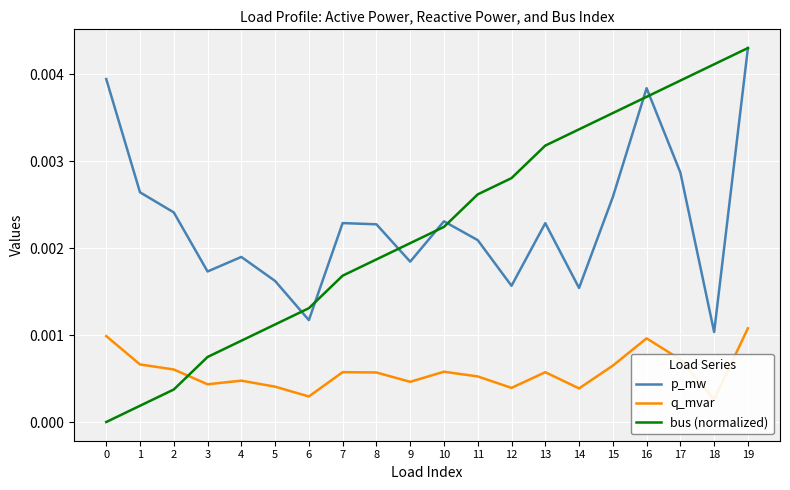

Is the value of bus (normalized) at 7 greater than the value of q_mvar at 1?

Yes